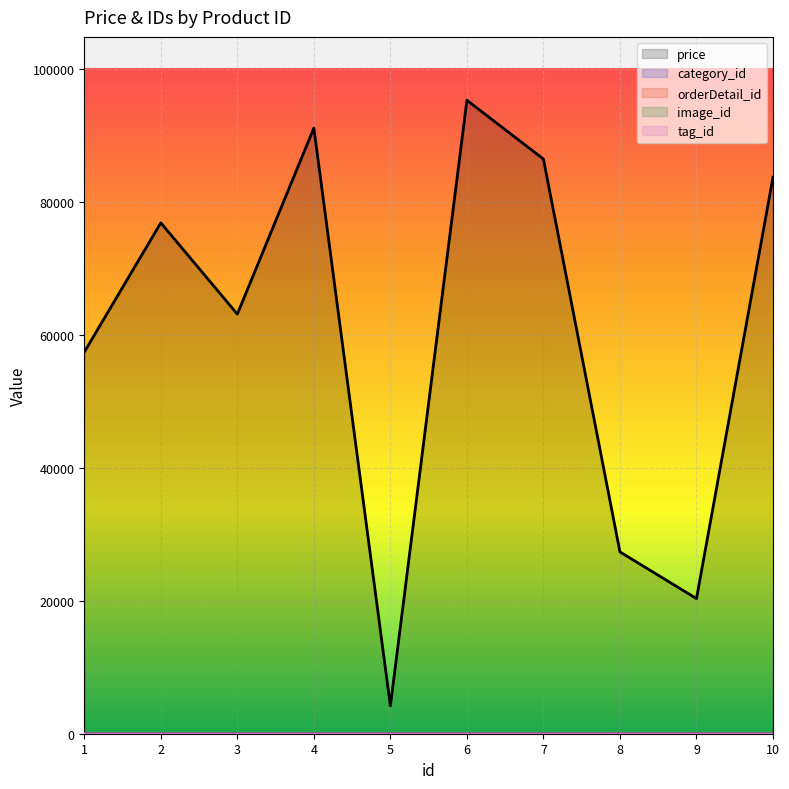

The image_id series shows 7 at 7. True or false?

True